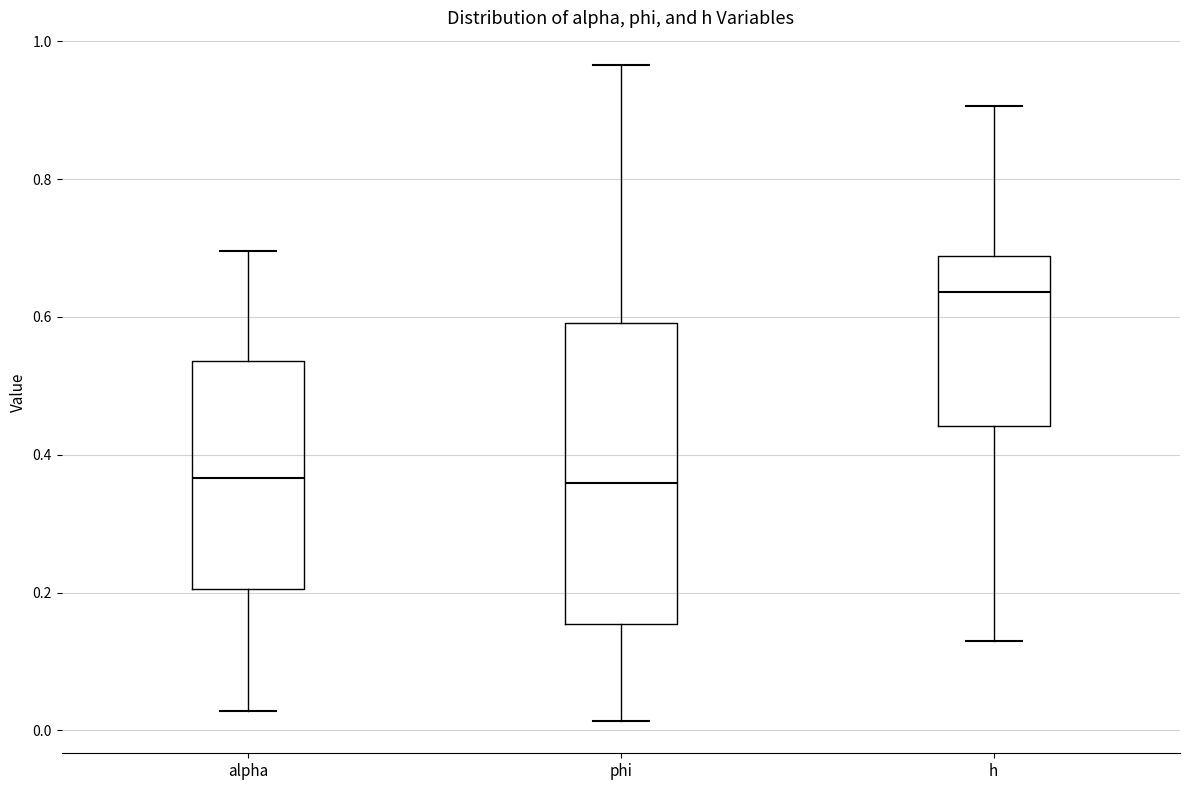

Reading left to right, read every box against the y-axis: the position of its median line, the range the box covers, and the ends of its whiskers. The values are not printed on the chart, so give them approximately, as read against the axis.

alpha: median 0.36, box 0.20 to 0.54, whiskers 0.02 to 0.70
phi: median 0.36, box 0.16 to 0.60, whiskers 0.02 to 0.96
h: median 0.64, box 0.44 to 0.68, whiskers 0.14 to 0.90